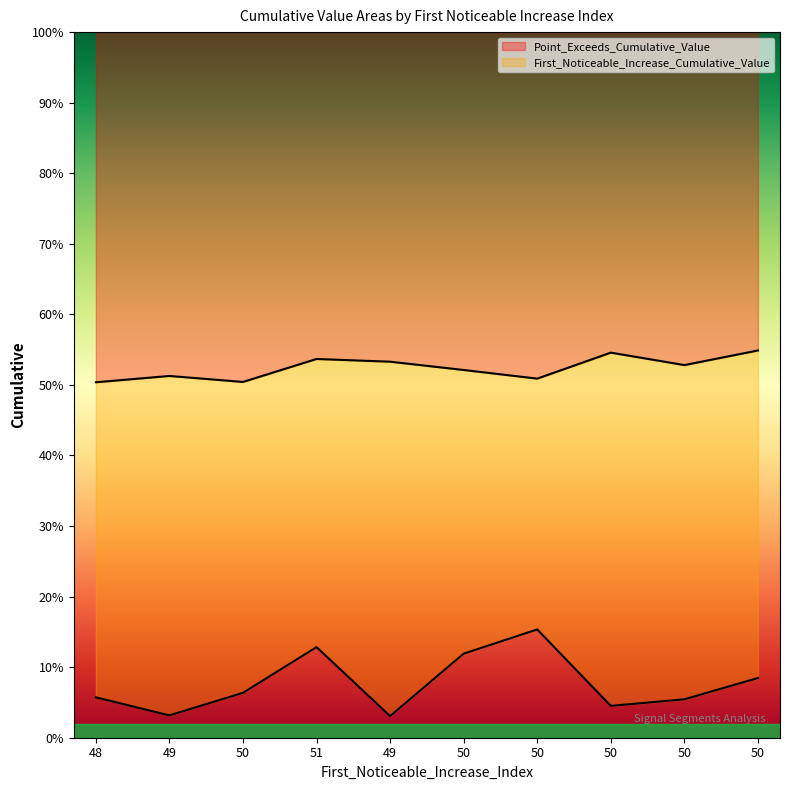

True or false: First_Noticeable_Increase_Cumulative_Value and Point_Exceeds_Cumulative_Value intersect in this chart.

False